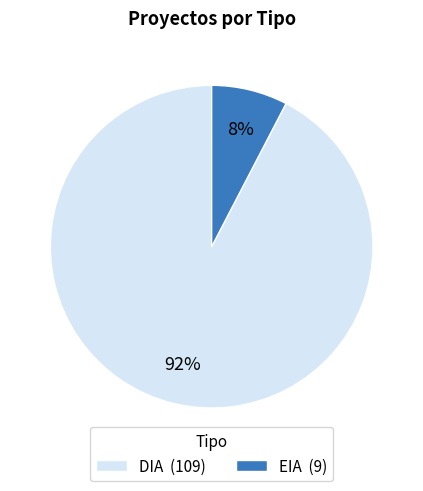

The EIA slice represents 13% of the pie. True or false?

False